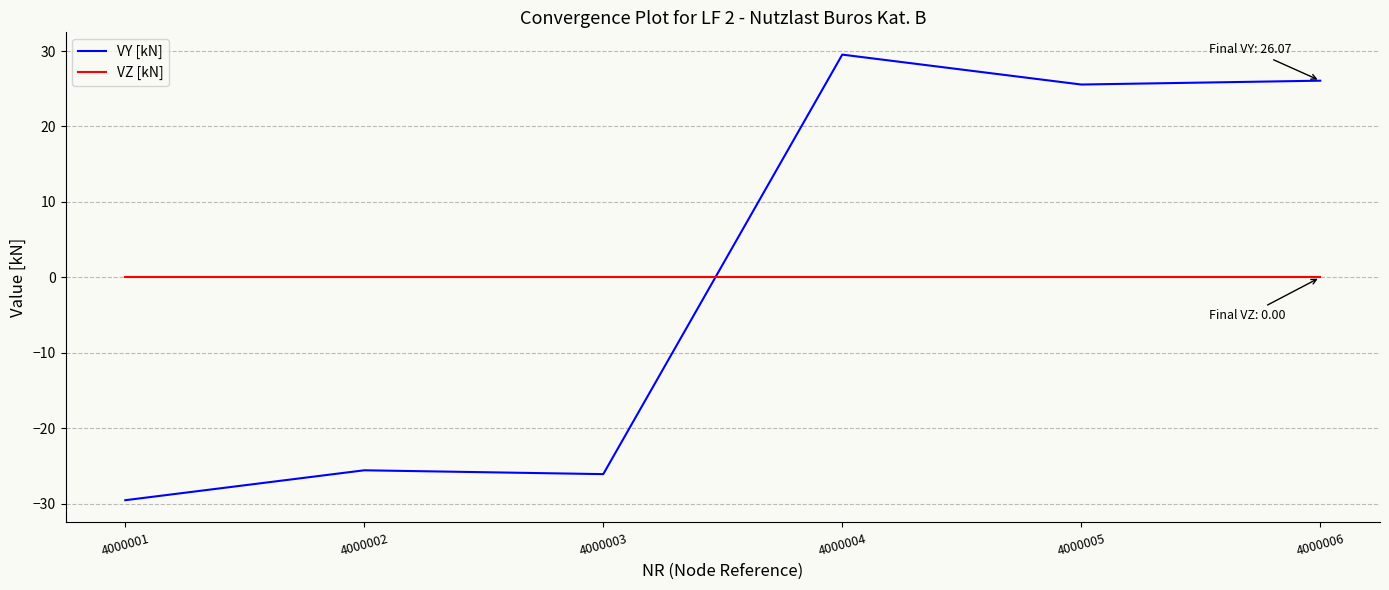

How many values in VY [kN] are above zero?

3